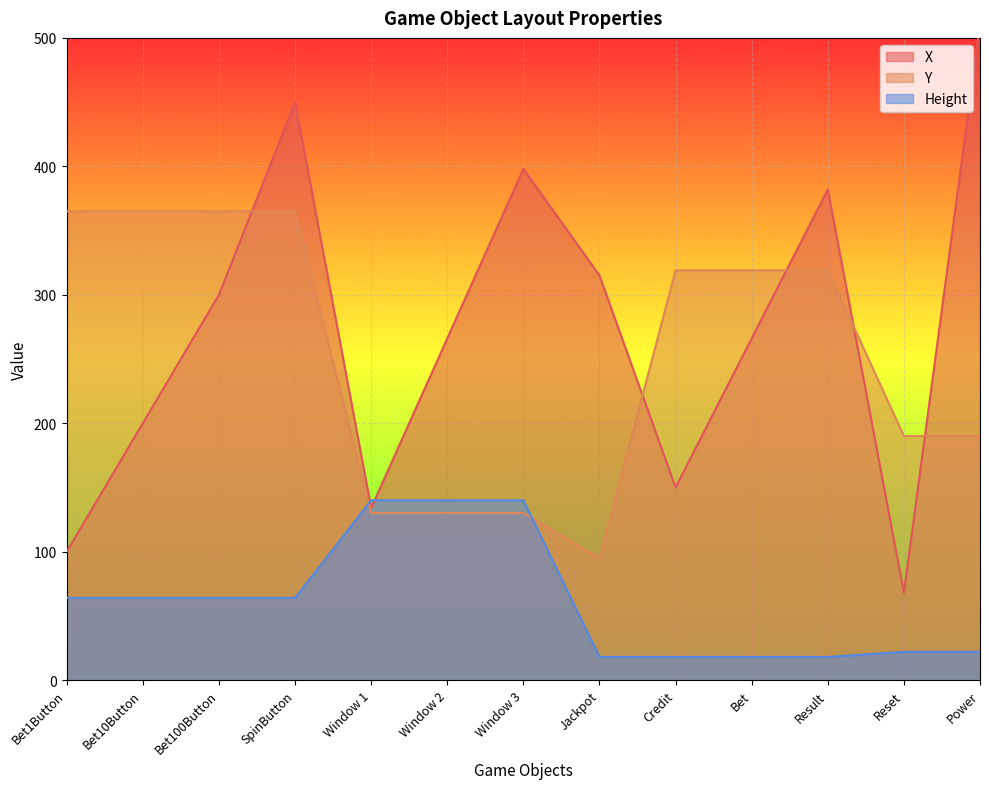

At which label does Height first exceed 64?

Window 1